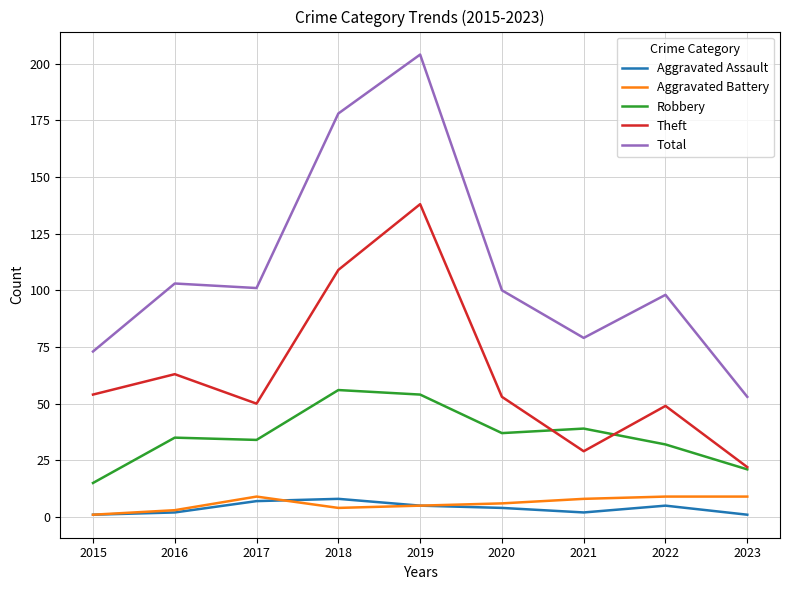

The Total series shows 73 at 2015. True or false?

True